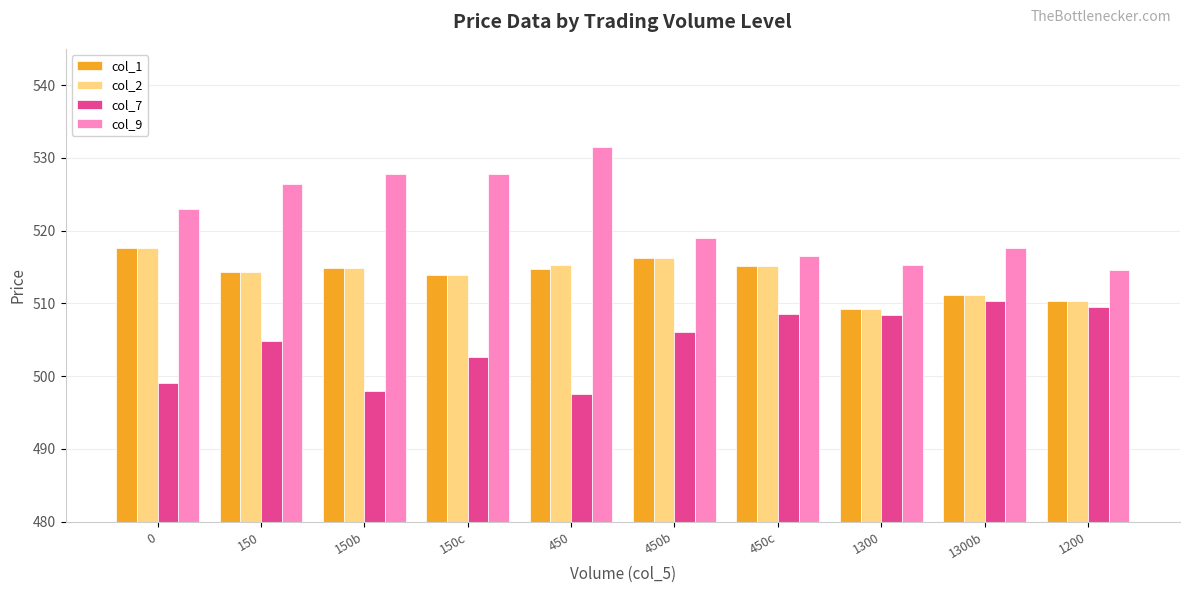

What is the minimum value shown in the chart?

497.6